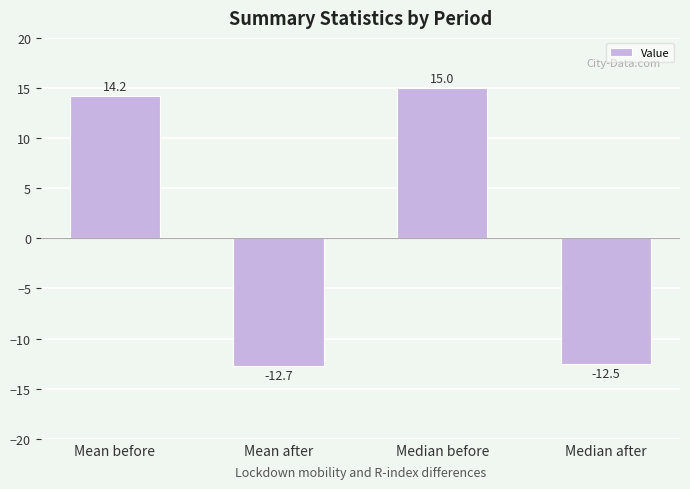

Does the chart contain any negative values?

Yes